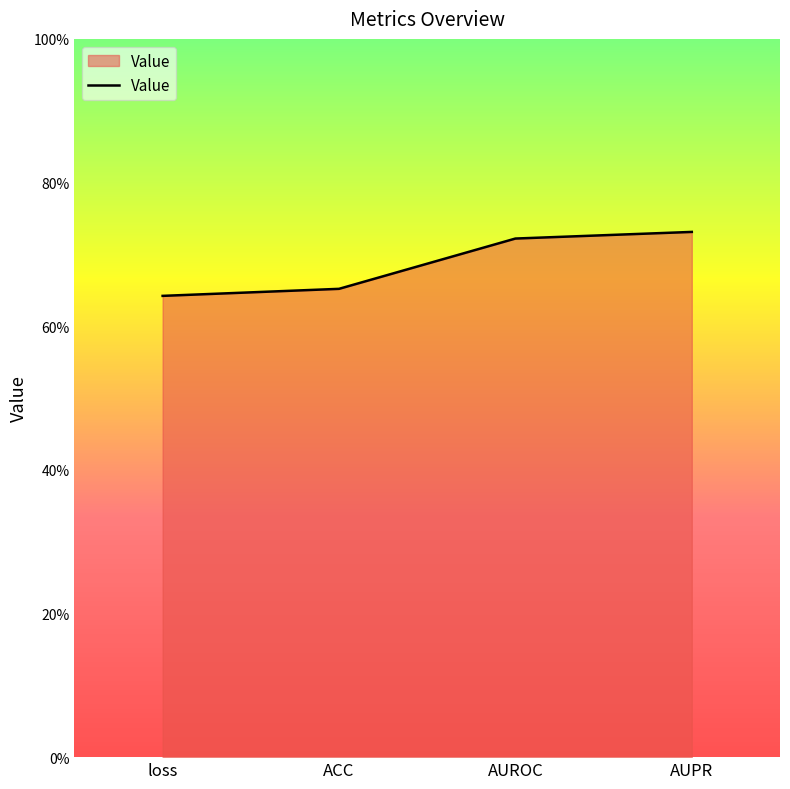

Is this an area chart (filled region under the line)?

Yes